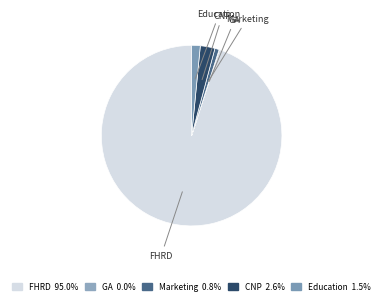

Combined, do Marketing and FHRD account for over 50%?

Yes